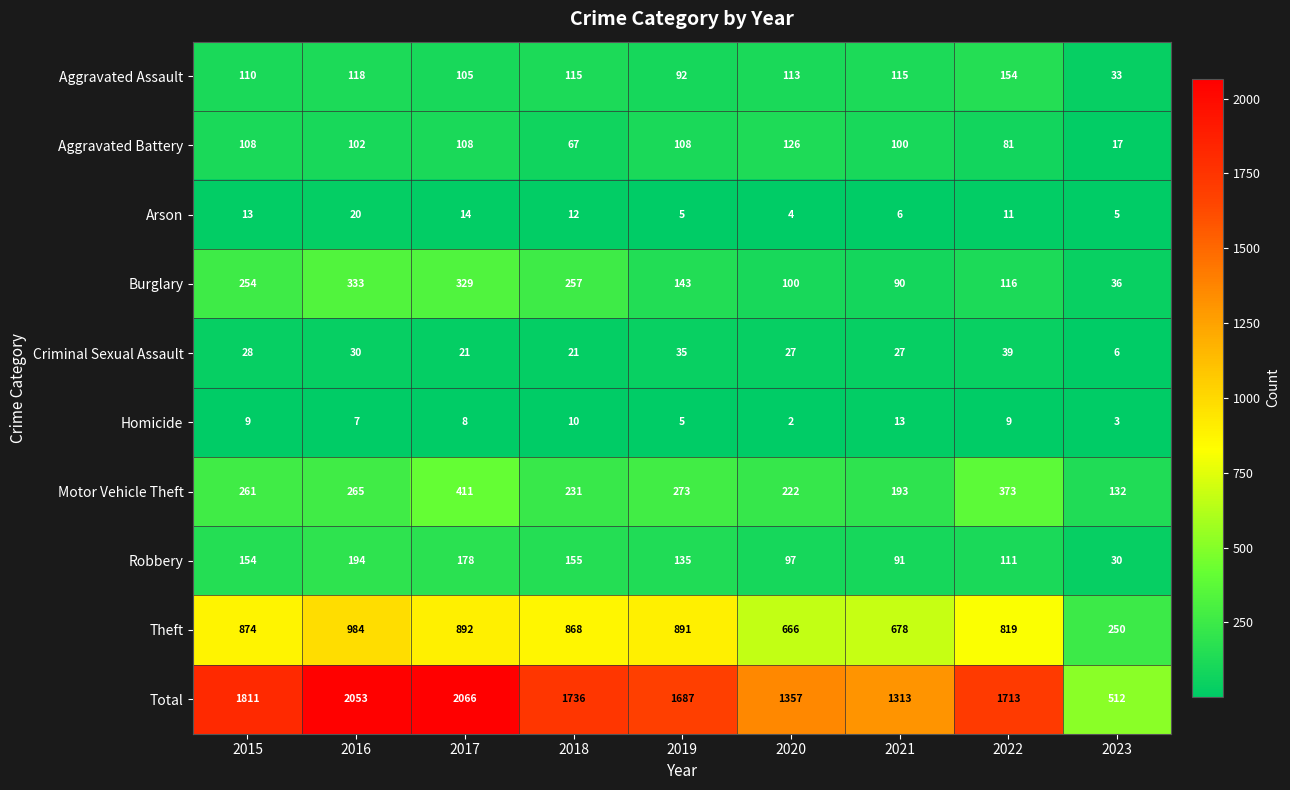

The value of Homicide at 2019 is 5. True or false?

True